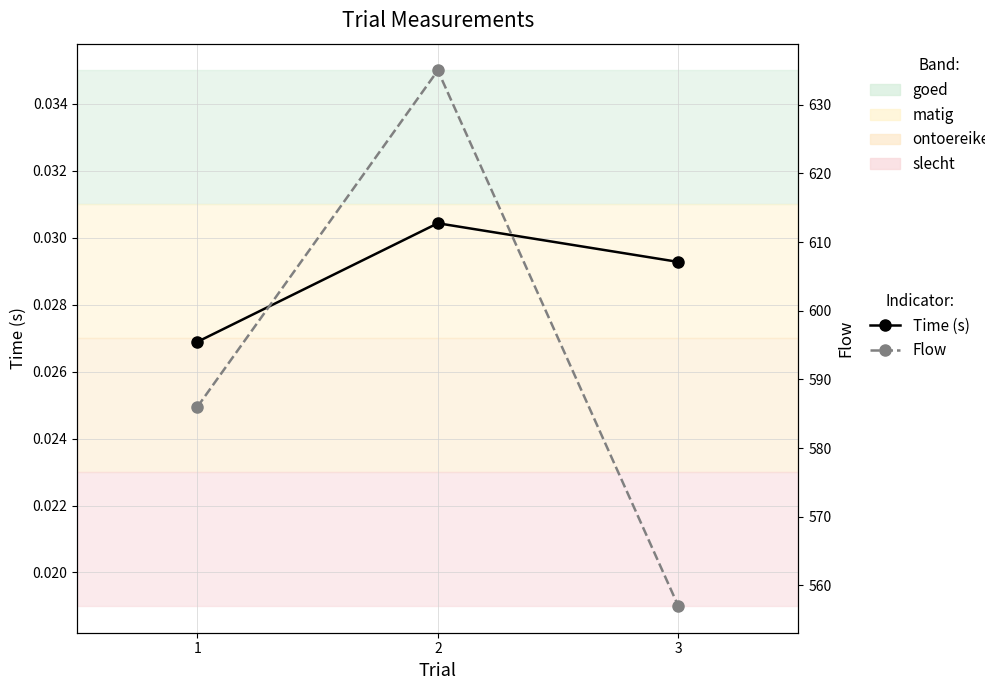

The Time (s) series shows 0.0 at 3. True or false?

True